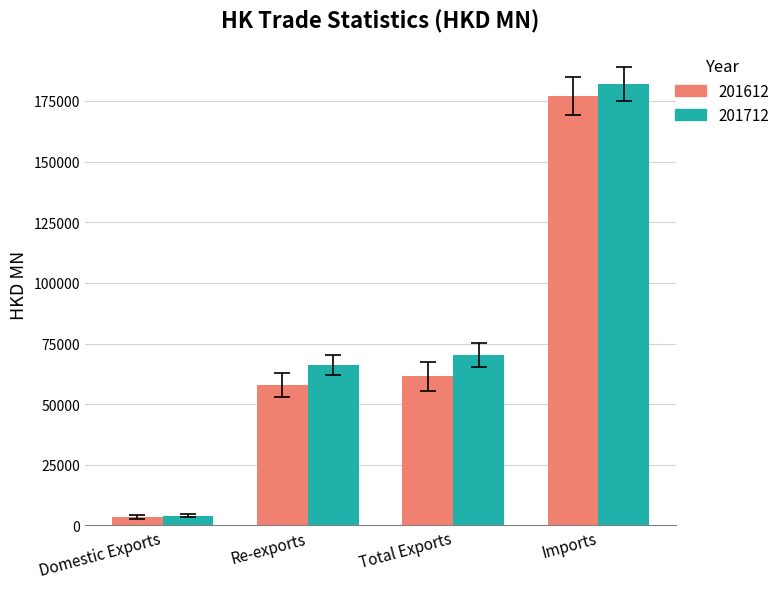

Reading right to left, transcribe all the data shown in this chart.

201612: Imports=177025.4	Total Exports=61408.6	Re-exports=58027.3	Domestic Exports=3381.2
201712: Imports=181993.8	Total Exports=70214.5	Re-exports=66218.8	Domestic Exports=3995.7